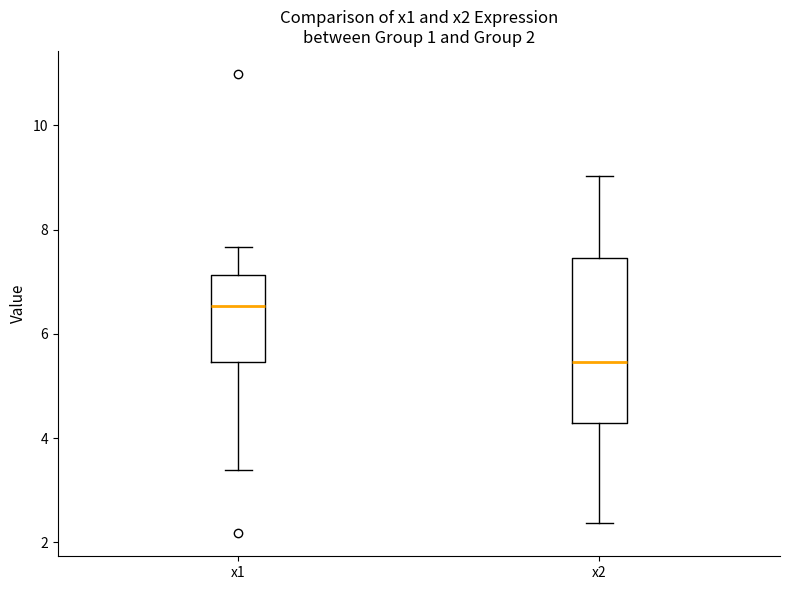

Which box's median line is the lowest?

x2